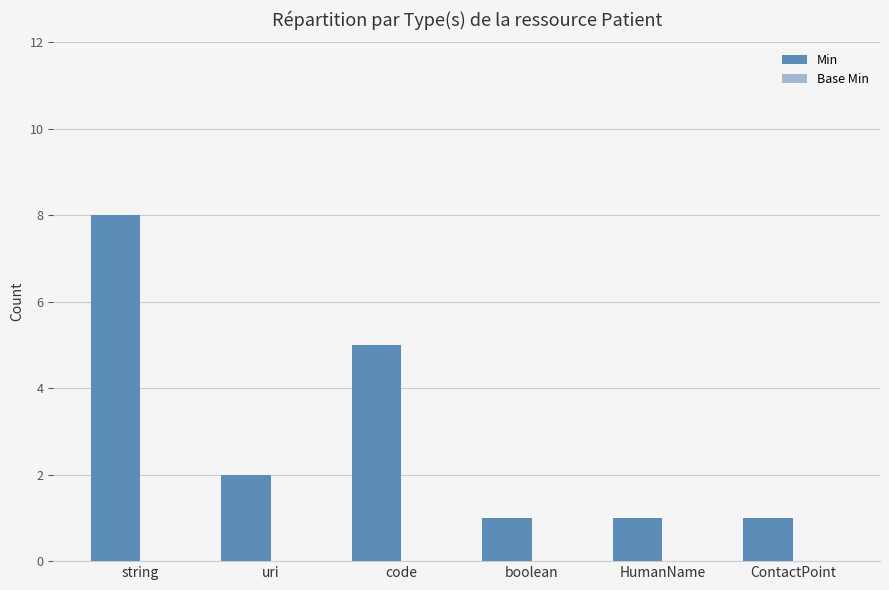

Reading left to right, transcribe all the data shown in this chart.

string=8	uri=2	code=5	boolean=1	HumanName=1	ContactPoint=1